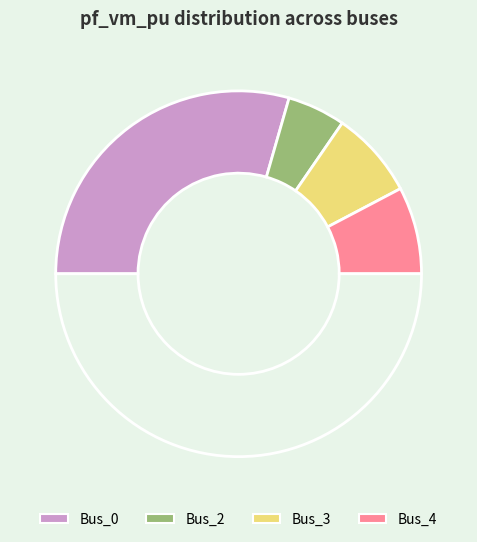

To the nearest percent, what is the average slice percentage?

25%